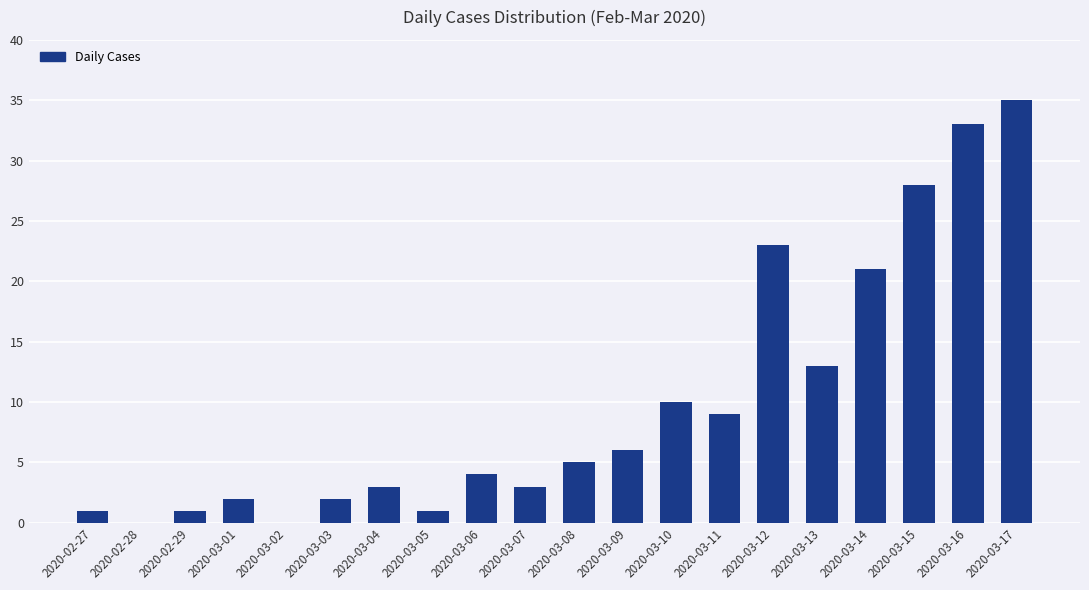

What is the sum of all values?

200